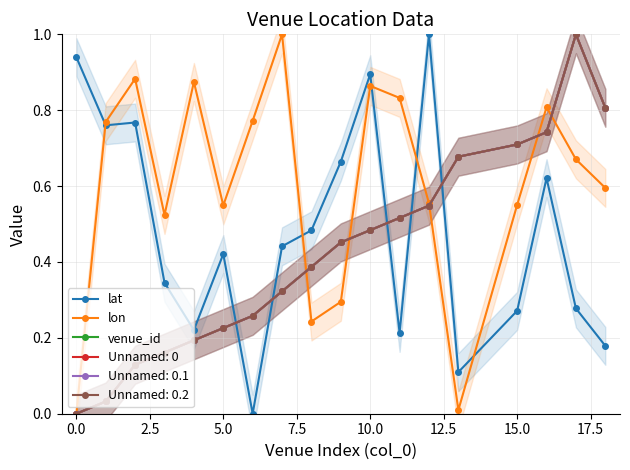

In lon, how many points are higher than both neighbors (excluding endpoints)?

5